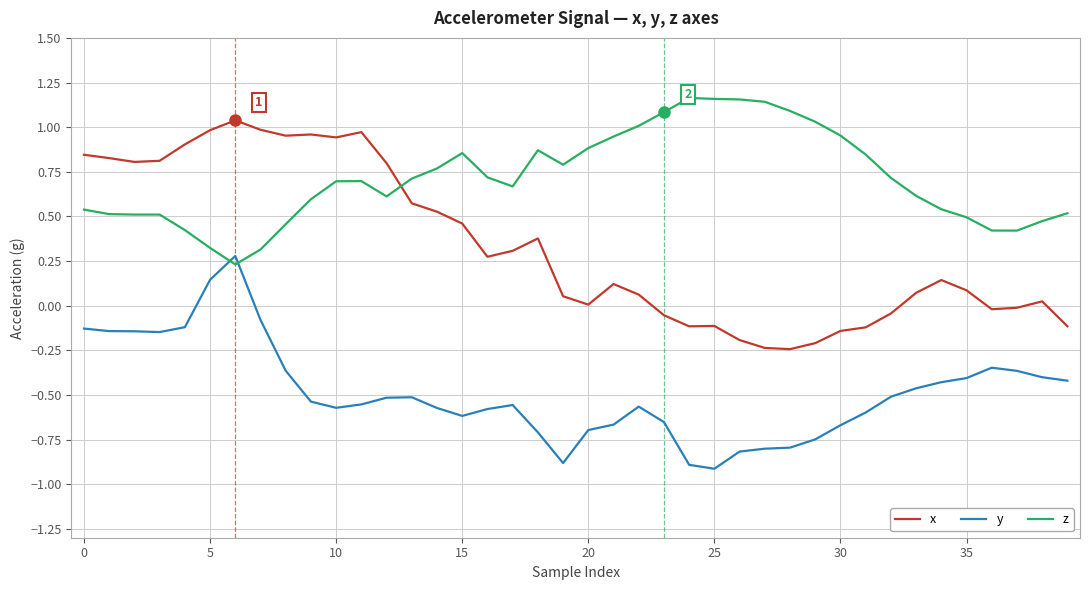

Which series has the largest total across all categories?

z